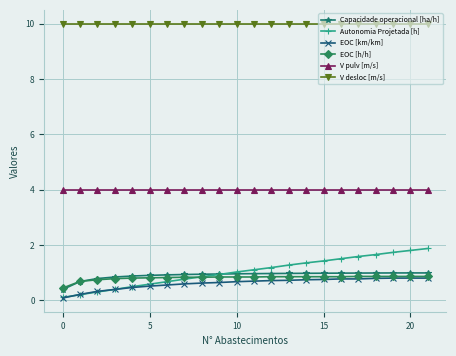

Which series has the widest spread of values?

Autonomia Projetada [h]